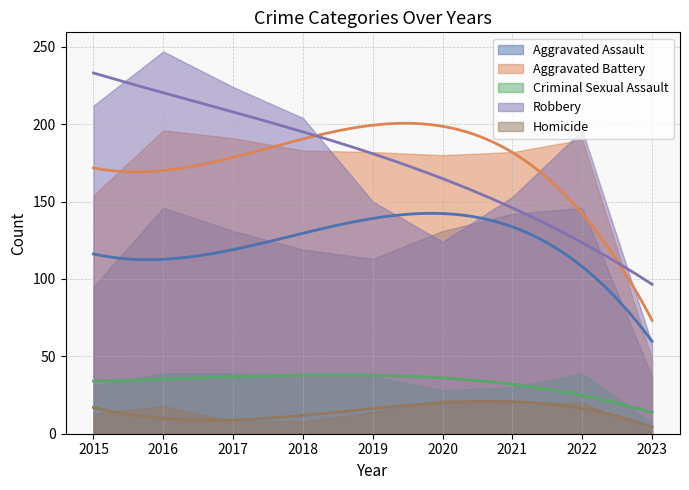

Reading right to left, transcribe all the data shown in this chart.

Aggravated Assault: 2023=37	2022=146	2021=142	2020=131	2019=113	2018=119	2017=131	2016=146	2015=95
Aggravated Battery: 2023=48	2022=190	2021=182	2020=180	2019=182	2018=183	2017=191	2016=196	2015=154
Criminal Sexual Assault: 2023=7	2022=39	2021=30	2020=28	2019=37	2018=38	2017=39	2016=39	2015=31
Robbery: 2023=58	2022=196	2021=153	2020=124	2019=150	2018=204	2017=224	2016=247	2015=212
Homicide: 2023=2	2022=20	2021=20	2020=22	2019=14	2018=8	2017=8	2016=18	2015=13